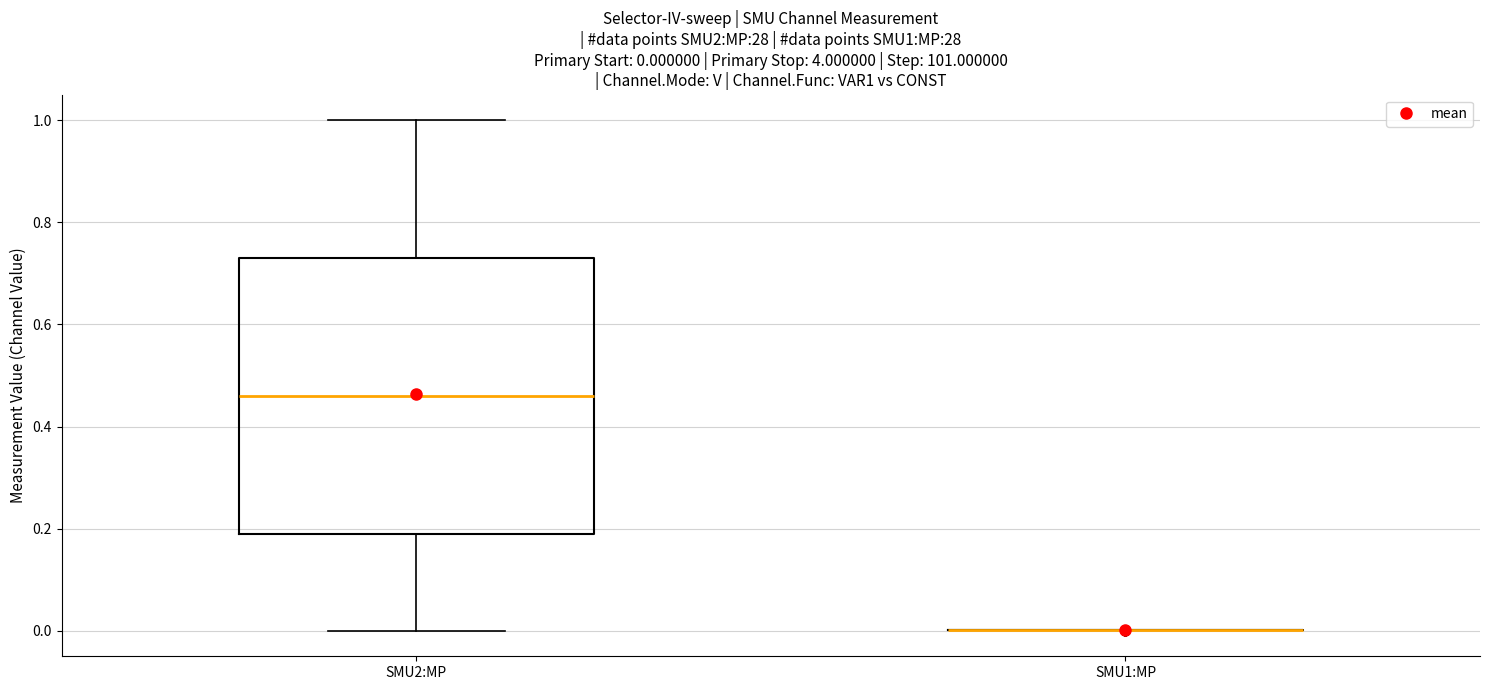

Comparing the boxes themselves (not the whiskers), which one is the tallest?

SMU2:MP